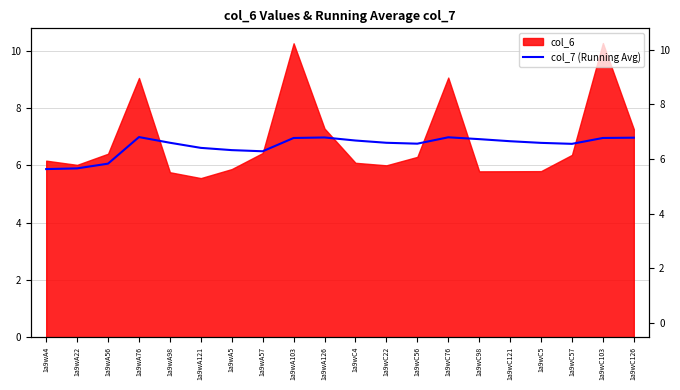

Where is the first local maximum?

1a9wA76